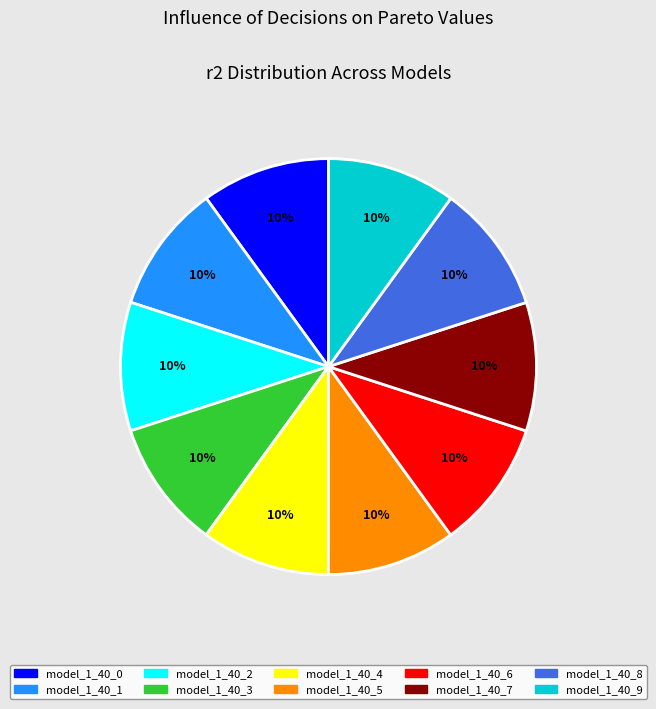

Does model_1_40_3 account for over 50% of the chart?

No